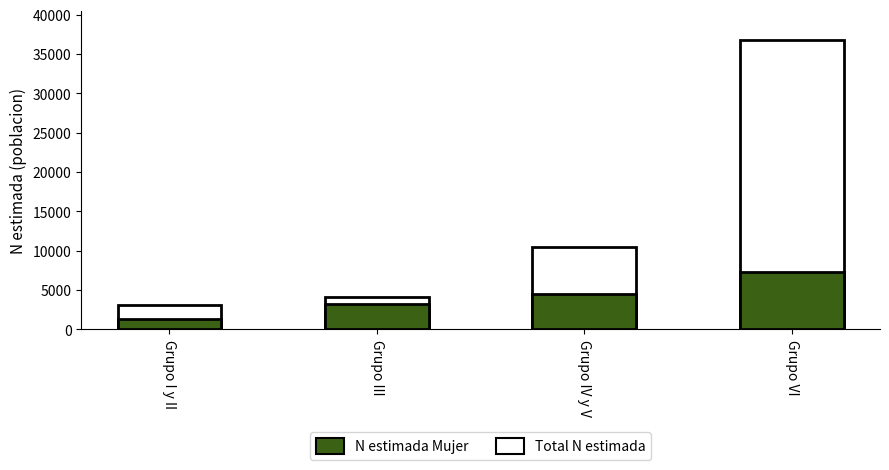

At which label is N estimada Mujer closest to 4314?

Grupo IV y V